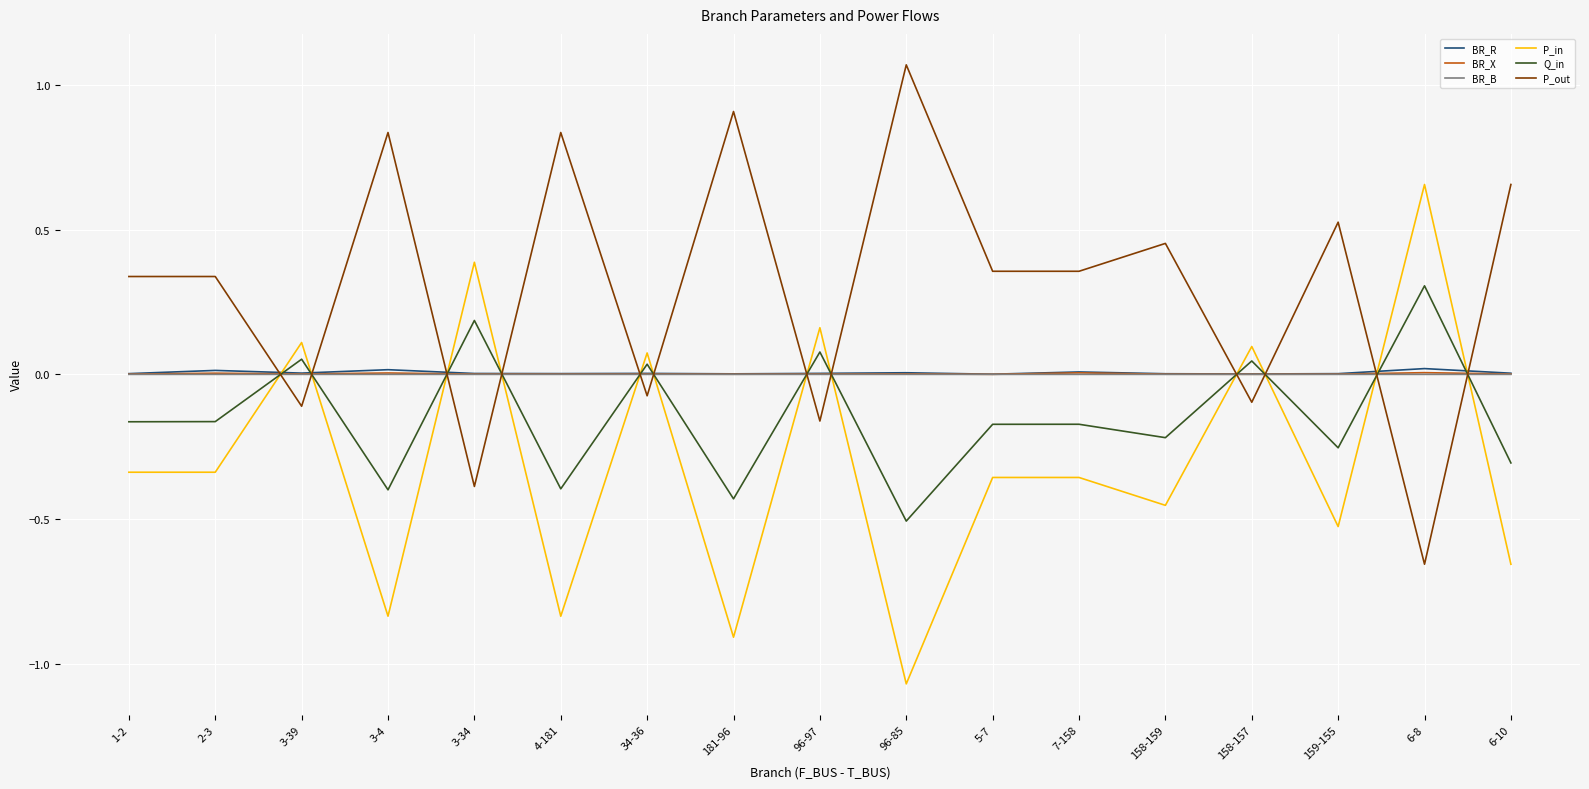

How many values in Q_in are below zero?

11